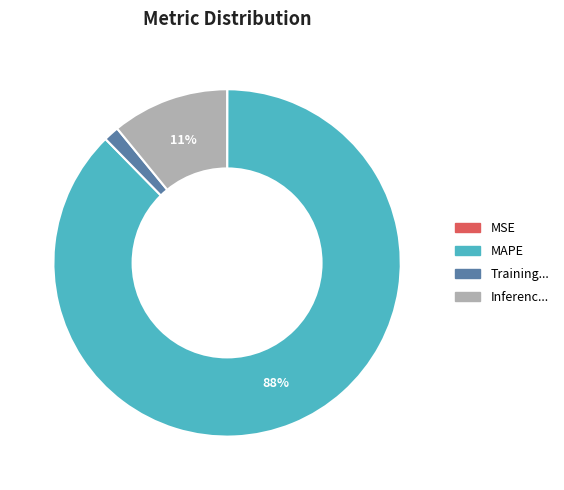

To the nearest percent, what is the average slice percentage?

25%